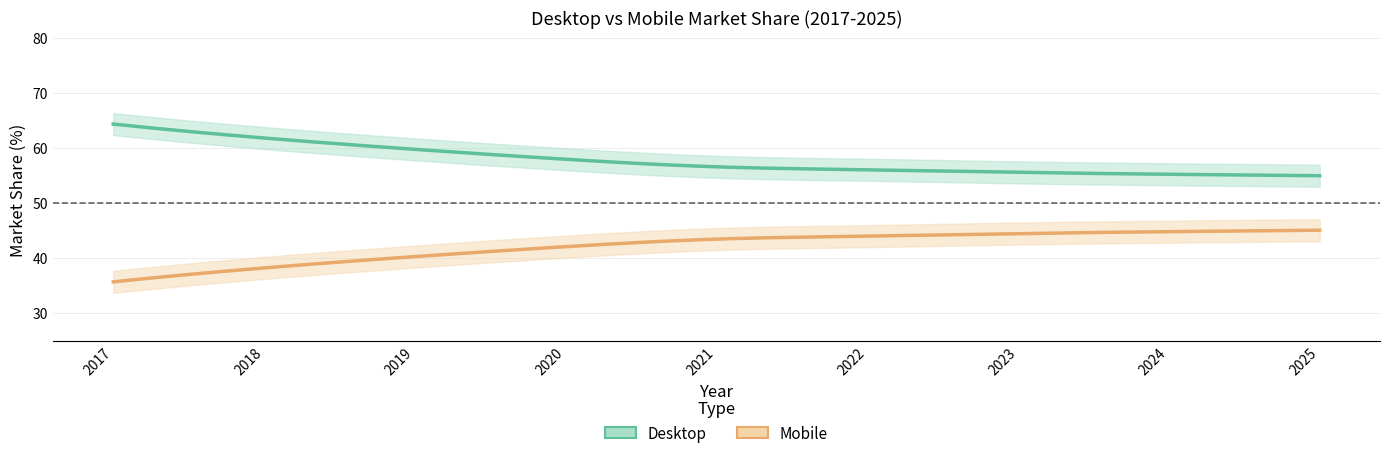

True or false: Desktop has a value of 55.2 at 2024.

True